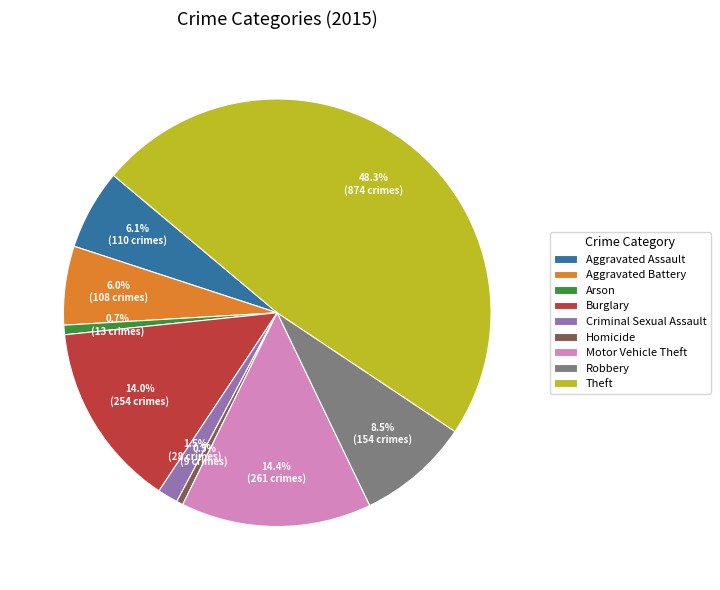

What percentage is the Motor Vehicle Theft slice, to the nearest percent?

14%